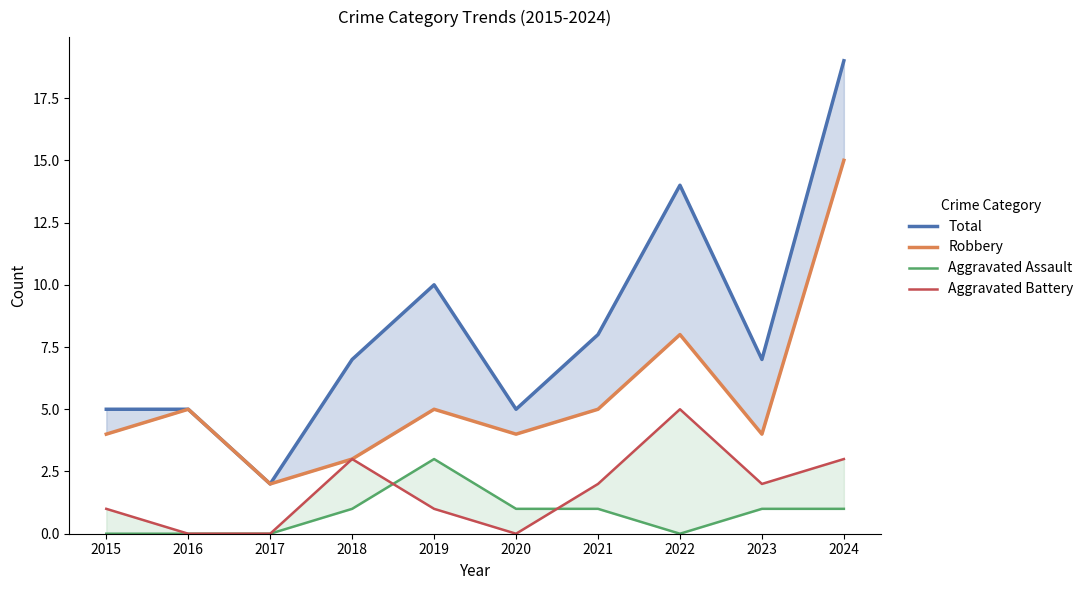

How many lines are shown in the chart?

4